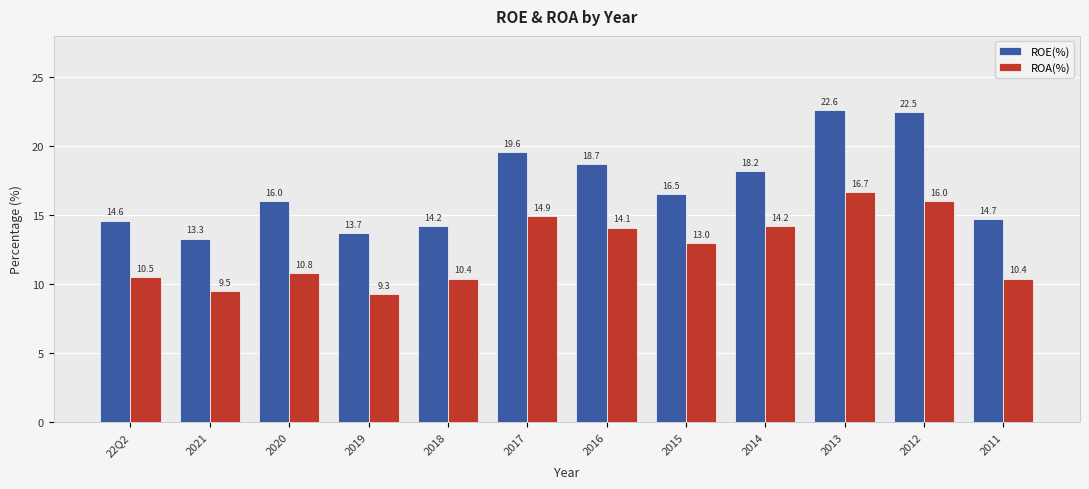

What position from the right is 22Q2?

12